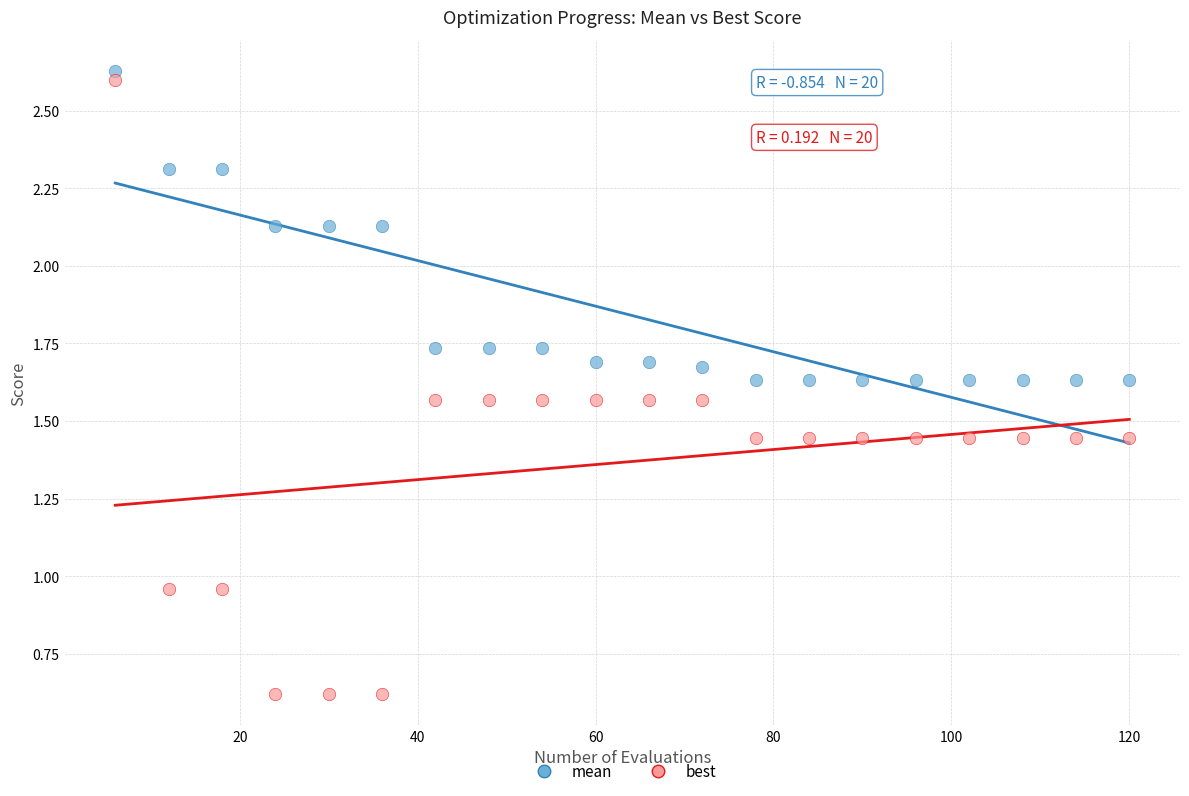

Which series has the widest spread of Y values?

best